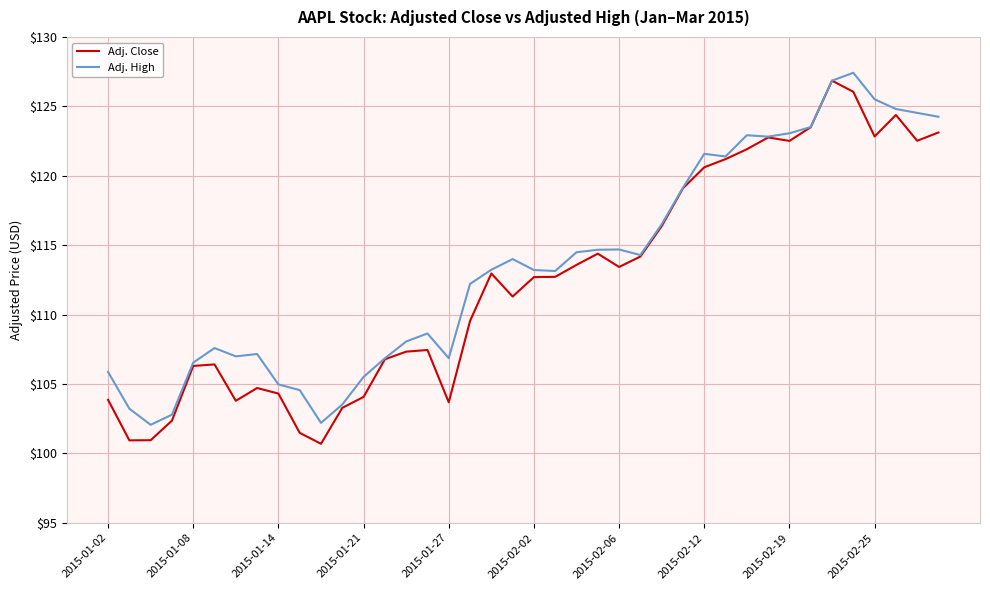

Which series has the widest spread of values?

Adj. Close